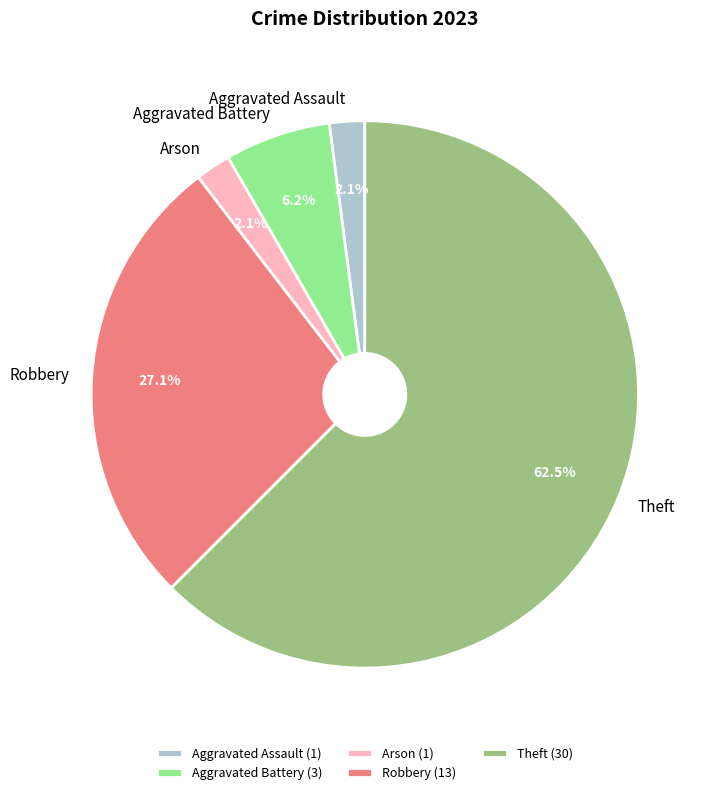

Which has a higher value, Theft or Arson?

Theft